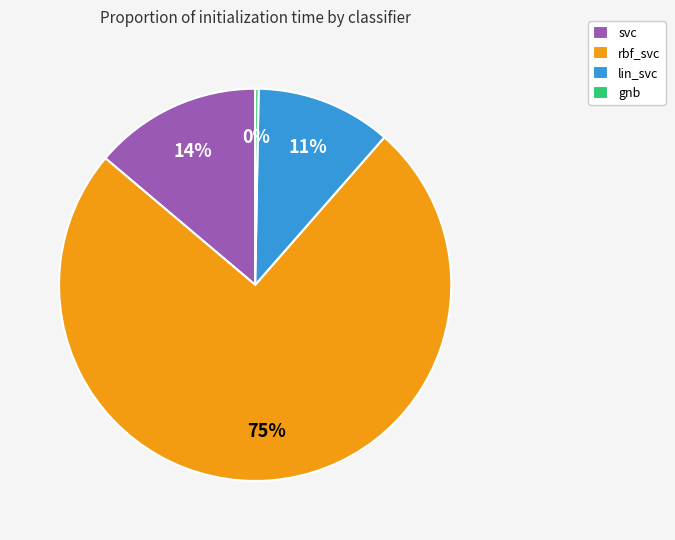

Which category has the biggest portion of the pie?

rbf_svc